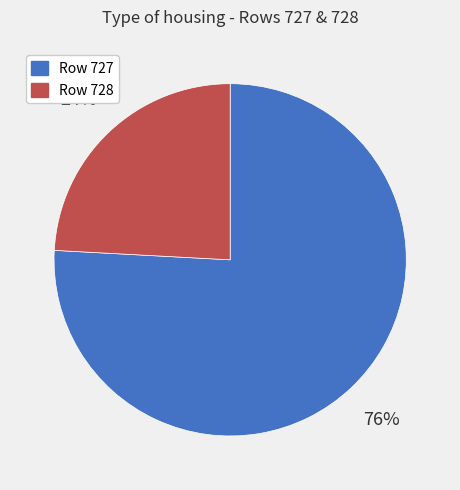

To the nearest percent, what portion does Row 728 represent?

24%